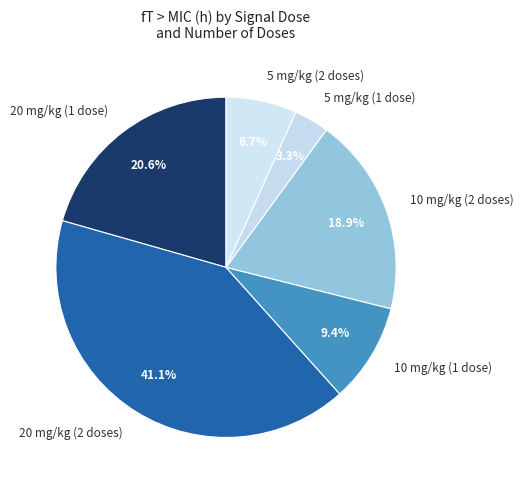

Rank the categories by value from lowest to highest.

5 mg/kg (1 dose), 5 mg/kg (2 doses), 10 mg/kg (1 dose), 10 mg/kg (2 doses), 20 mg/kg (1 dose), 20 mg/kg (2 doses)